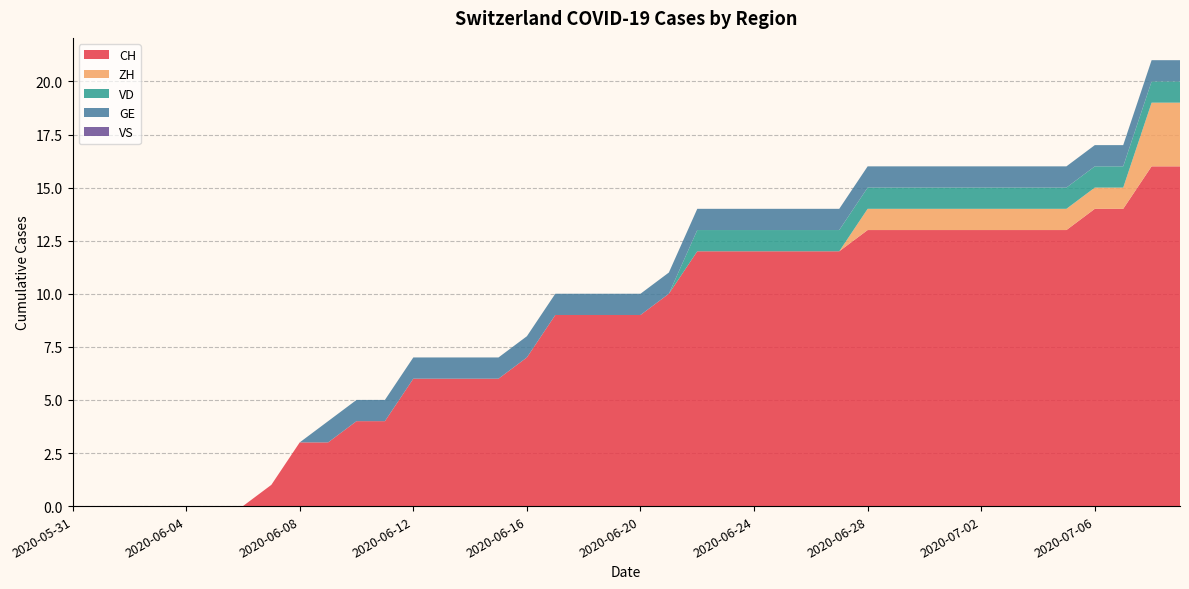

Reading left to right, what are all the values shown in this chart?

CH: 2020-05-31=0	2020-06-01=0	2020-06-02=0	2020-06-03=0	2020-06-04=0	2020-06-05=0	2020-06-06=0	2020-06-07=1	2020-06-08=3	2020-06-09=3	2020-06-10=4	2020-06-11=4	2020-06-12=6	2020-06-13=6	2020-06-14=6	2020-06-15=6	2020-06-16=7	2020-06-17=9	2020-06-18=9	2020-06-19=9	2020-06-20=9	2020-06-21=10	2020-06-22=12	2020-06-23=12	2020-06-24=12	2020-06-25=12	2020-06-26=12	2020-06-27=12	2020-06-28=13	2020-06-29=13	2020-06-30=13	2020-07-01=13	2020-07-02=13	2020-07-03=13	2020-07-04=13	2020-07-05=13	2020-07-06=14	2020-07-07=14	2020-07-08=16	2020-07-09=16
ZH: 2020-05-31=0	2020-06-01=0	2020-06-02=0	2020-06-03=0	2020-06-04=0	2020-06-05=0	2020-06-06=0	2020-06-07=0	2020-06-08=0	2020-06-09=0	2020-06-10=0	2020-06-11=0	2020-06-12=0	2020-06-13=0	2020-06-14=0	2020-06-15=0	2020-06-16=0	2020-06-17=0	2020-06-18=0	2020-06-19=0	2020-06-20=0	2020-06-21=0	2020-06-22=0	2020-06-23=0	2020-06-24=0	2020-06-25=0	2020-06-26=0	2020-06-27=0	2020-06-28=1	2020-06-29=1	2020-06-30=1	2020-07-01=1	2020-07-02=1	2020-07-03=1	2020-07-04=1	2020-07-05=1	2020-07-06=1	2020-07-07=1	2020-07-08=3	2020-07-09=3
VD: 2020-05-31=0	2020-06-01=0	2020-06-02=0	2020-06-03=0	2020-06-04=0	2020-06-05=0	2020-06-06=0	2020-06-07=0	2020-06-08=0	2020-06-09=0	2020-06-10=0	2020-06-11=0	2020-06-12=0	2020-06-13=0	2020-06-14=0	2020-06-15=0	2020-06-16=0	2020-06-17=0	2020-06-18=0	2020-06-19=0	2020-06-20=0	2020-06-21=0	2020-06-22=1	2020-06-23=1	2020-06-24=1	2020-06-25=1	2020-06-26=1	2020-06-27=1	2020-06-28=1	2020-06-29=1	2020-06-30=1	2020-07-01=1	2020-07-02=1	2020-07-03=1	2020-07-04=1	2020-07-05=1	2020-07-06=1	2020-07-07=1	2020-07-08=1	2020-07-09=1
GE: 2020-05-31=0	2020-06-01=0	2020-06-02=0	2020-06-03=0	2020-06-04=0	2020-06-05=0	2020-06-06=0	2020-06-07=0	2020-06-08=0	2020-06-09=1	2020-06-10=1	2020-06-11=1	2020-06-12=1	2020-06-13=1	2020-06-14=1	2020-06-15=1	2020-06-16=1	2020-06-17=1	2020-06-18=1	2020-06-19=1	2020-06-20=1	2020-06-21=1	2020-06-22=1	2020-06-23=1	2020-06-24=1	2020-06-25=1	2020-06-26=1	2020-06-27=1	2020-06-28=1	2020-06-29=1	2020-06-30=1	2020-07-01=1	2020-07-02=1	2020-07-03=1	2020-07-04=1	2020-07-05=1	2020-07-06=1	2020-07-07=1	2020-07-08=1	2020-07-09=1
VS: 2020-05-31=0	2020-06-01=0	2020-06-02=0	2020-06-03=0	2020-06-04=0	2020-06-05=0	2020-06-06=0	2020-06-07=0	2020-06-08=0	2020-06-09=0	2020-06-10=0	2020-06-11=0	2020-06-12=0	2020-06-13=0	2020-06-14=0	2020-06-15=0	2020-06-16=0	2020-06-17=0	2020-06-18=0	2020-06-19=0	2020-06-20=0	2020-06-21=0	2020-06-22=0	2020-06-23=0	2020-06-24=0	2020-06-25=0	2020-06-26=0	2020-06-27=0	2020-06-28=0	2020-06-29=0	2020-06-30=0	2020-07-01=0	2020-07-02=0	2020-07-03=0	2020-07-04=0	2020-07-05=0	2020-07-06=0	2020-07-07=0	2020-07-08=0	2020-07-09=0